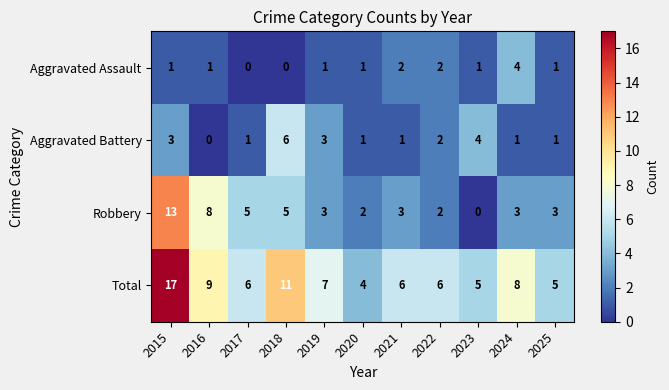

What is the difference between the highest and lowest values at 2023?

5